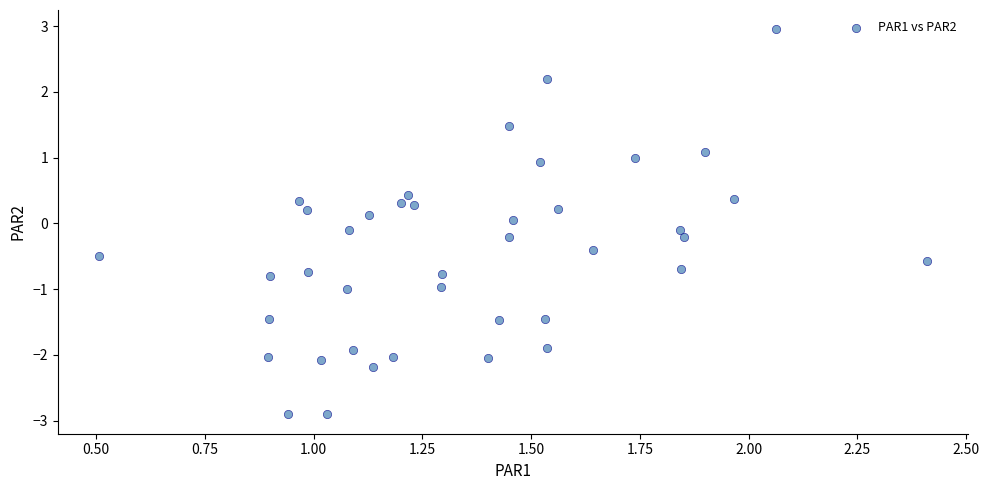

What is the range of X values (max minus min)?

1.9